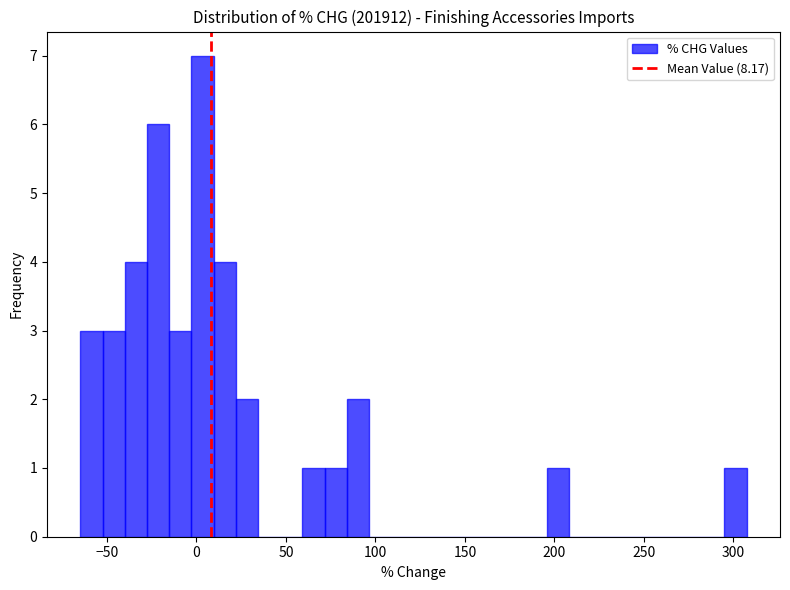

Read against the x-axis, roughly where is the centre of the tallest bar?

5